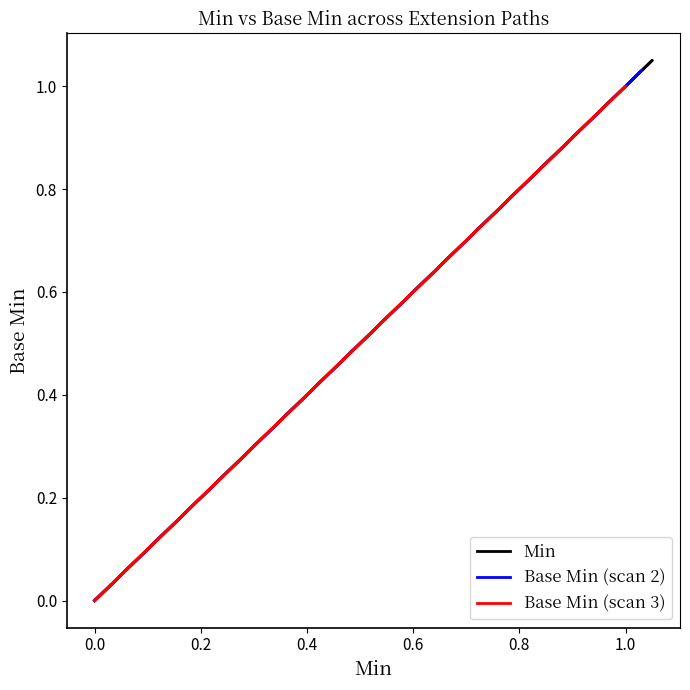

Is it true that Min equals 0.0 at 0.0?

True